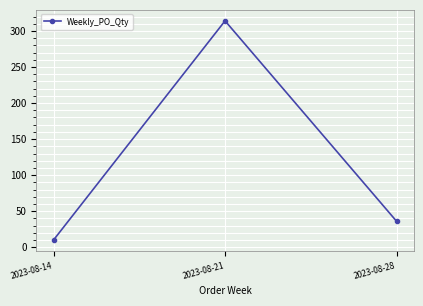

Reading left to right, extract all data points from this chart.

2023-08-14=10	2023-08-21=314	2023-08-28=36